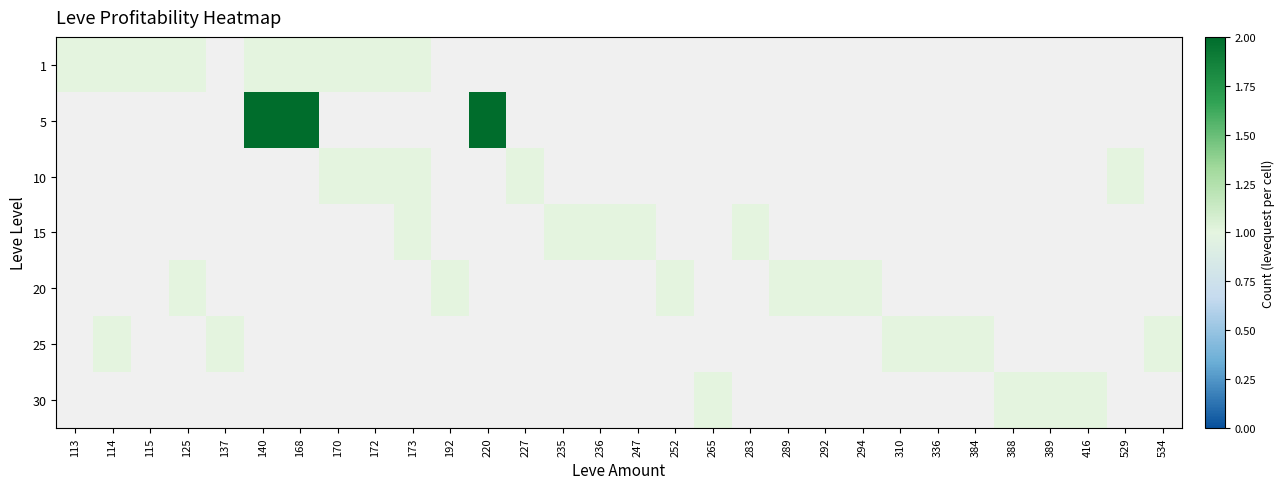

At how many categories does at least one series exceed 1?

3